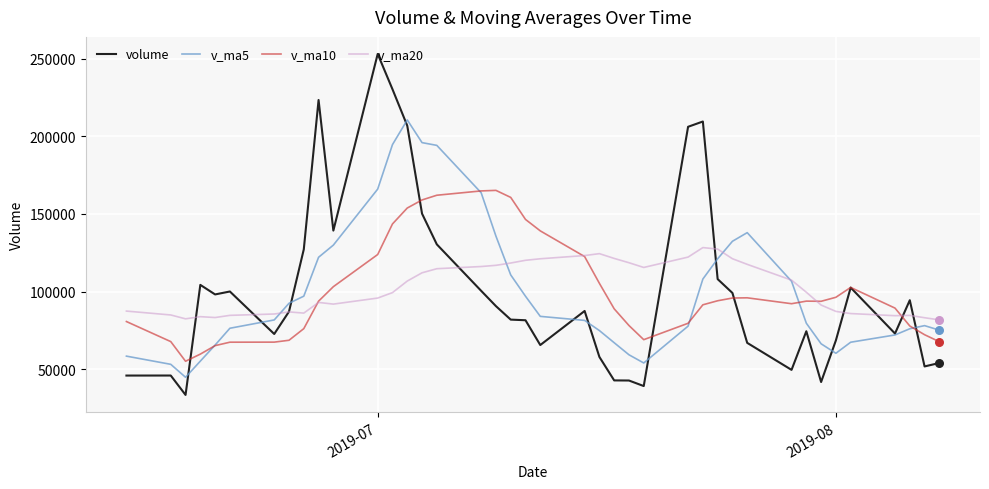

Which series has the widest spread of values?

volume